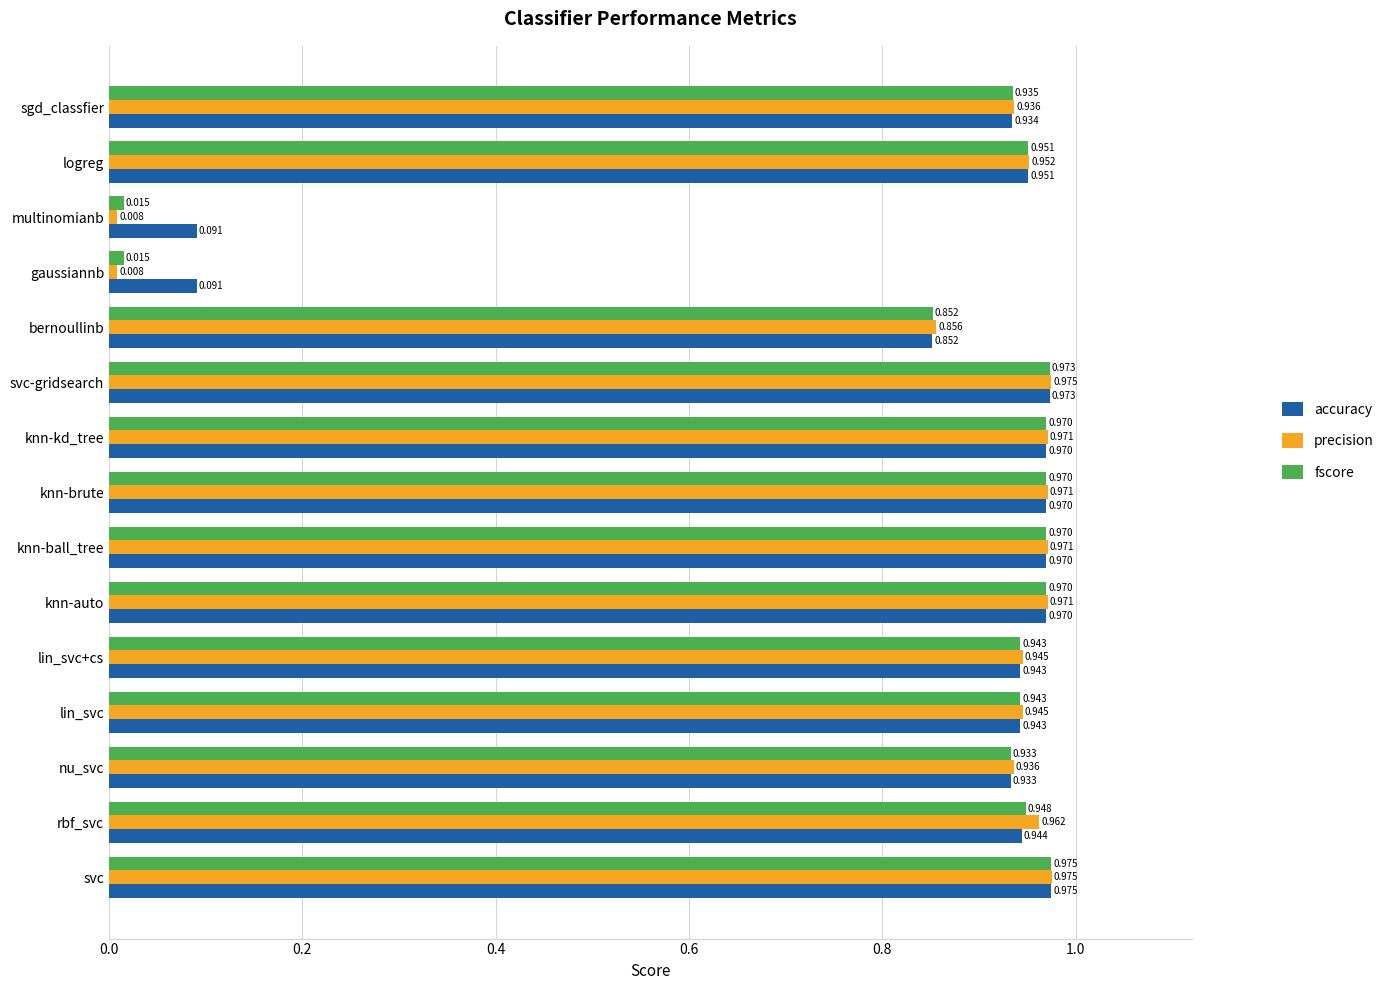

Which category has the highest value in the fscore series?

svc